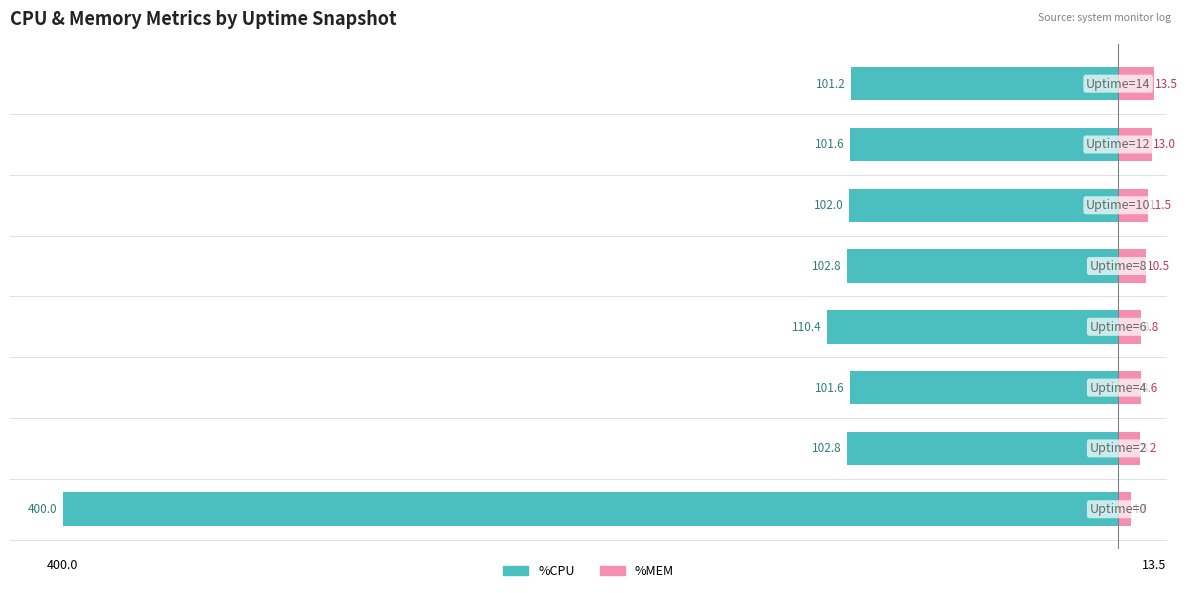

True or false: %MEM has a value of 3.3 at 4.

False